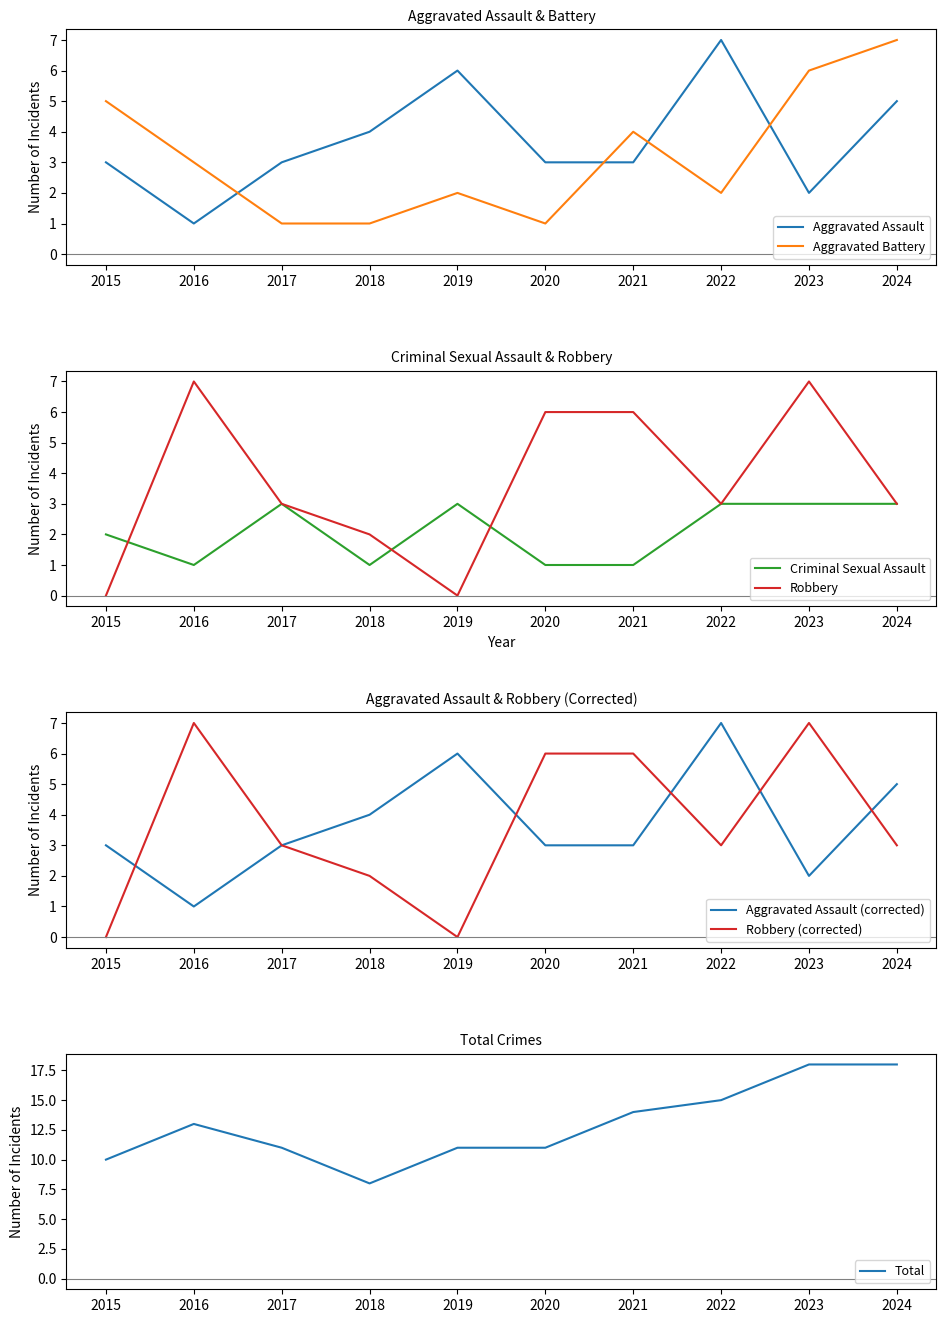

The value of Aggravated Battery at 2022 is 2. True or false?

True